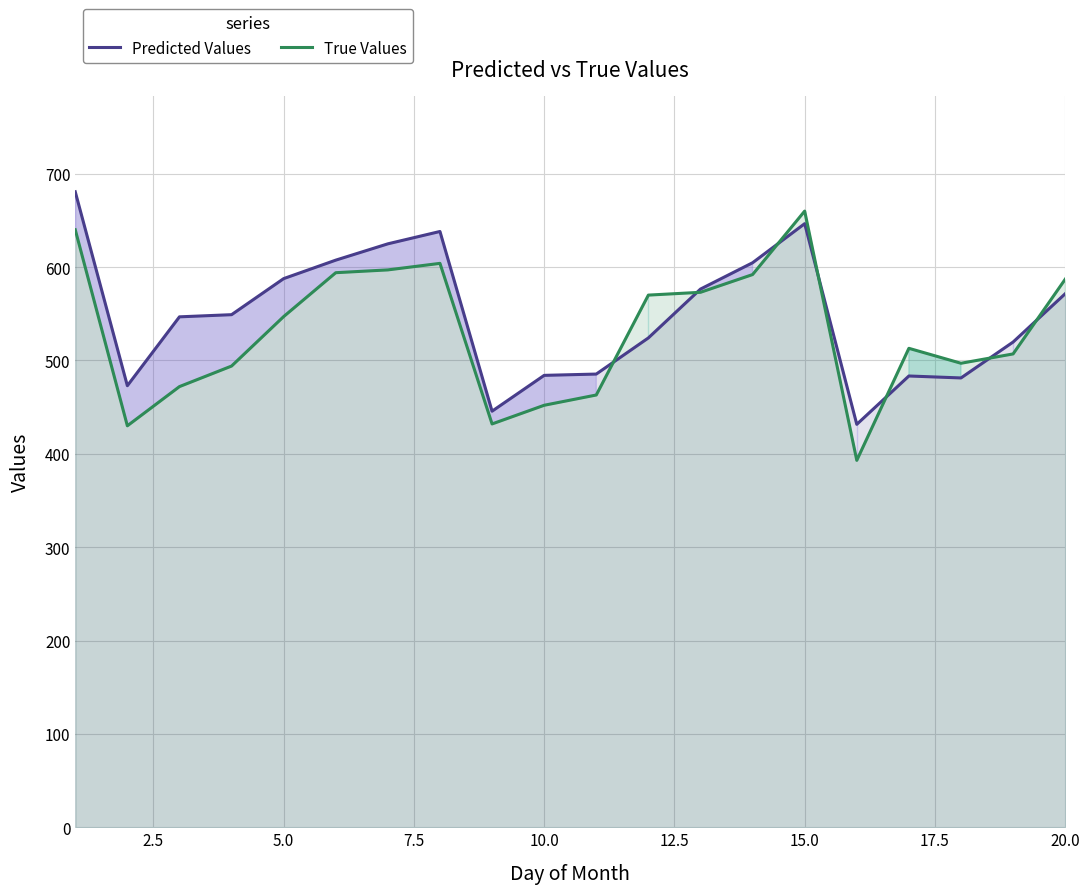

How many distinct data groups are displayed?

2